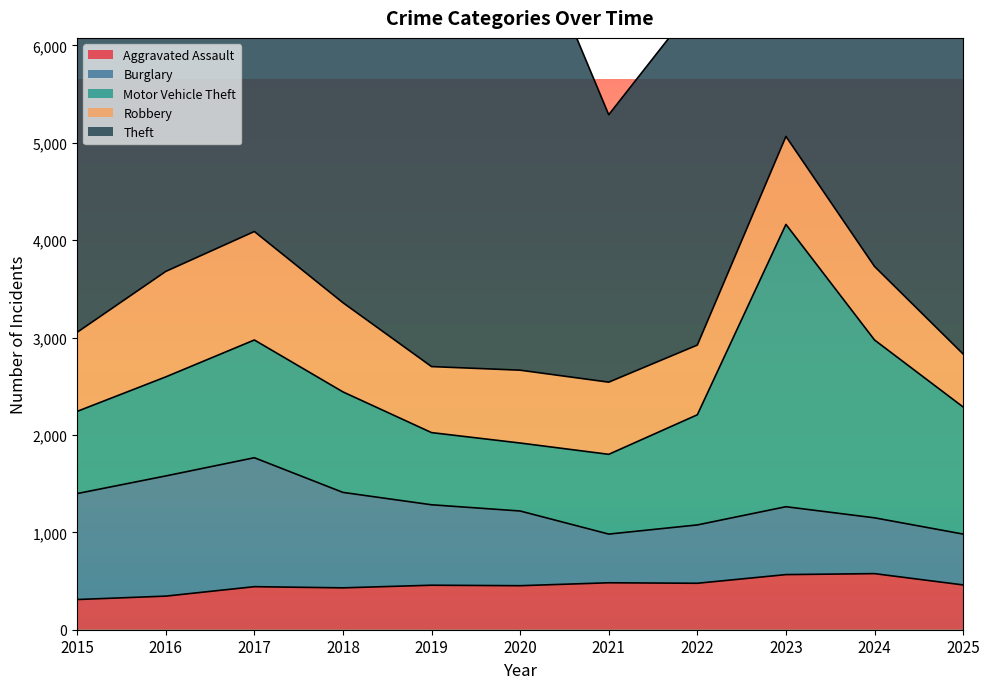

Between 2020 and 2021, which is larger?

2021